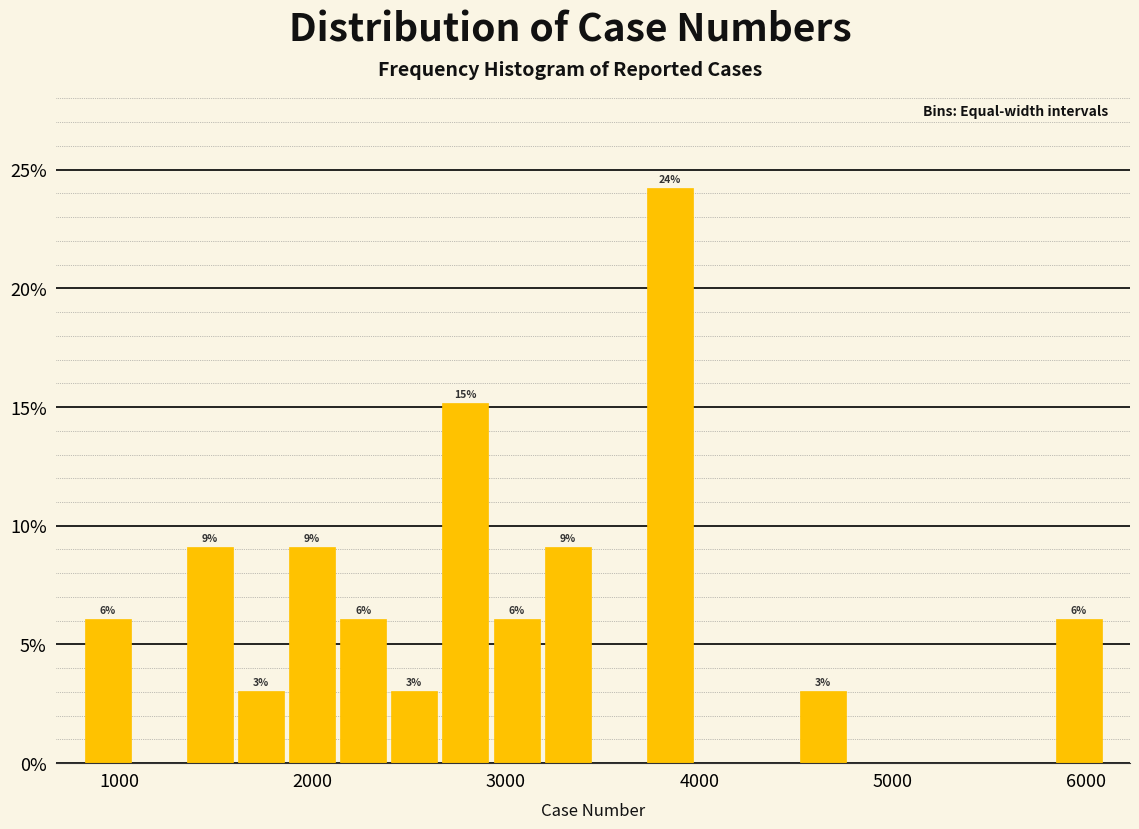

Around what value on the x-axis is the tallest bar? Give the approximate position of its centre, as read against the axis.

3800